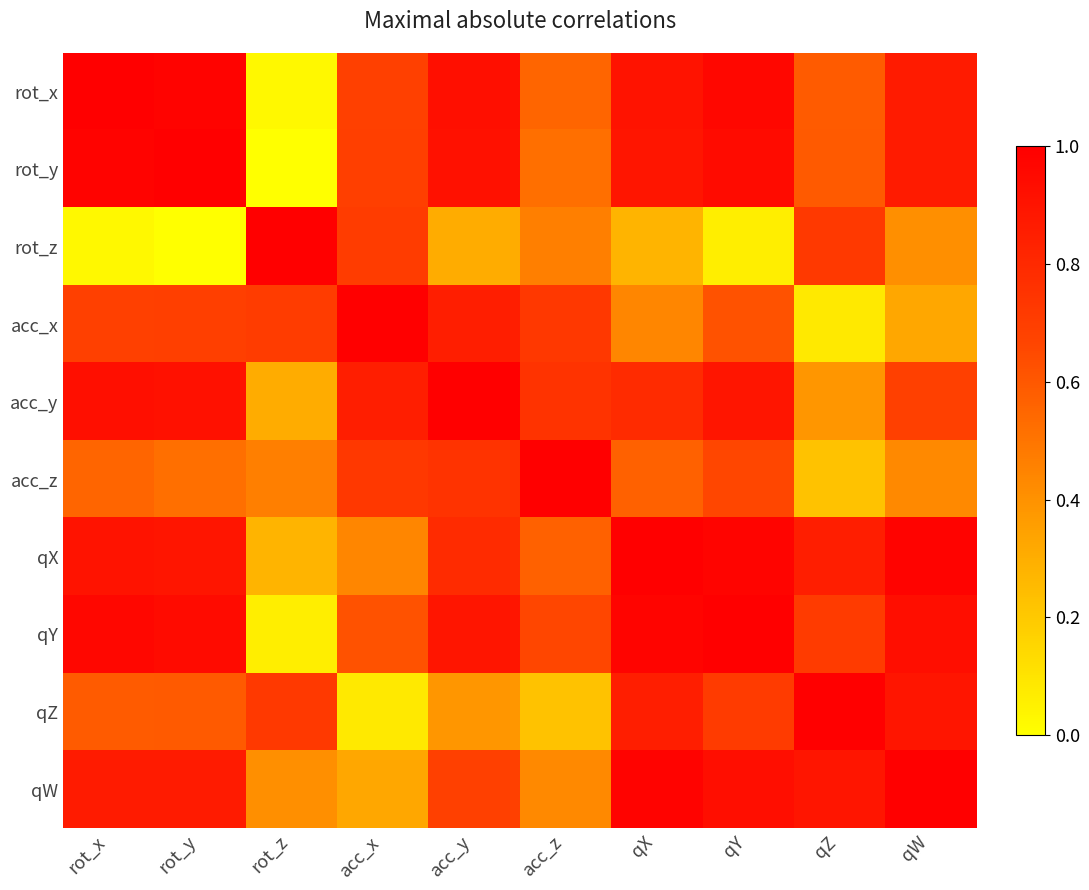

At which category does the chart reach its minimum across all series?

rot_z